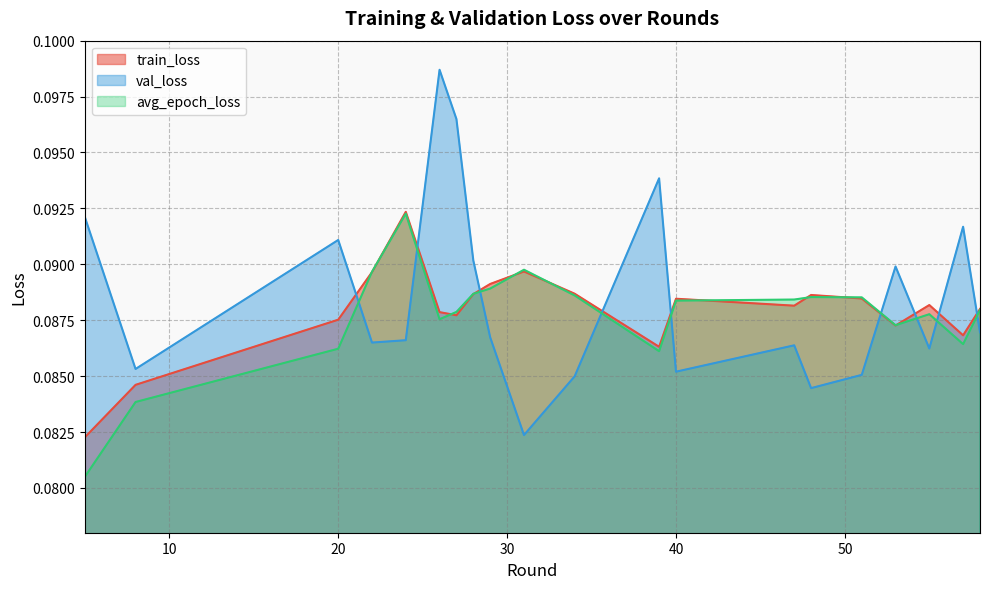

What is the maximum value for avg_epoch_loss?

0.1